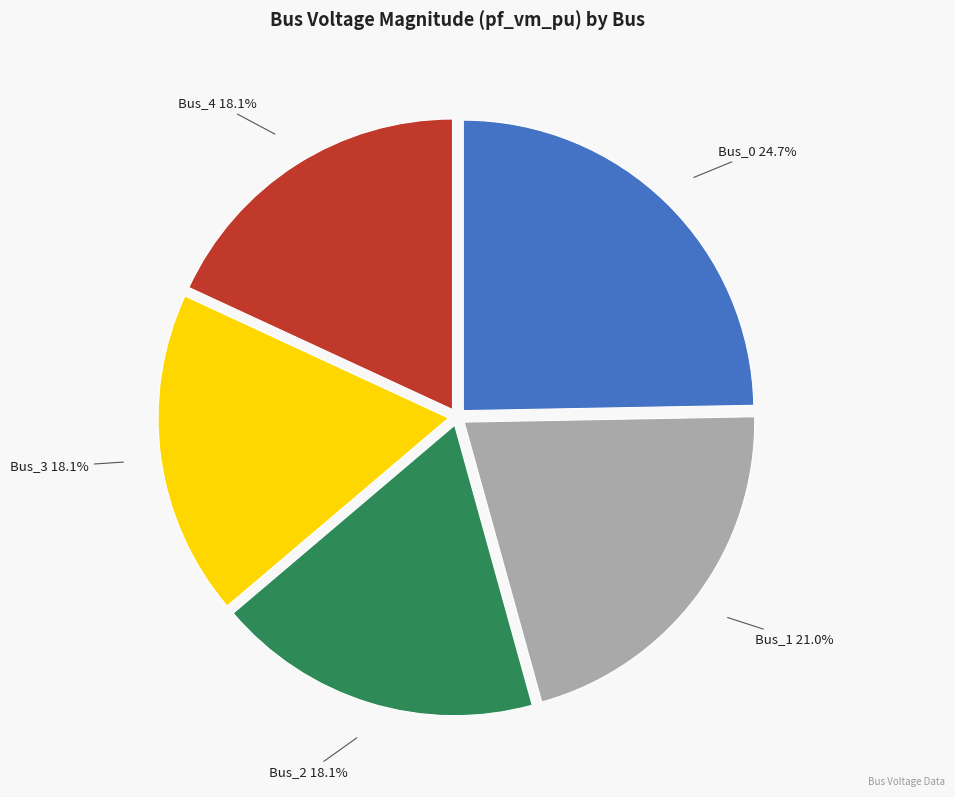

Is there a majority slice in this chart?

No